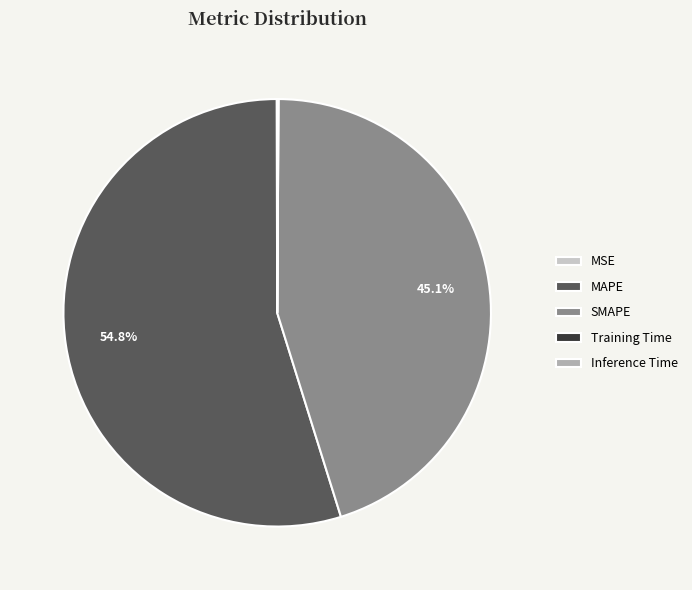

What portion of the pie excludes MAPE?

45.2%